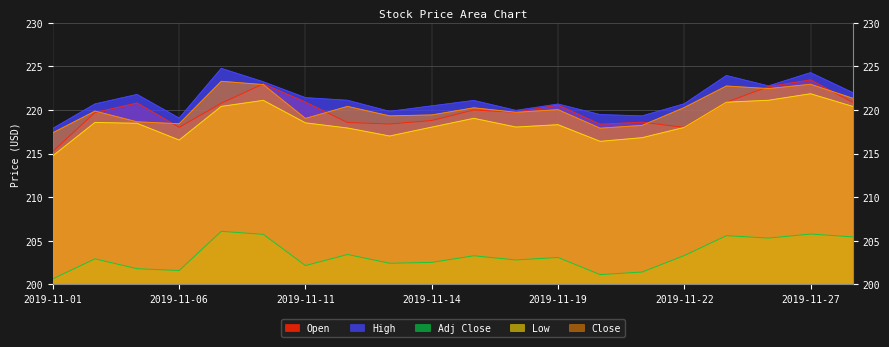

What are all the series names shown in the legend?

Open, High, Adj Close, Low, Close